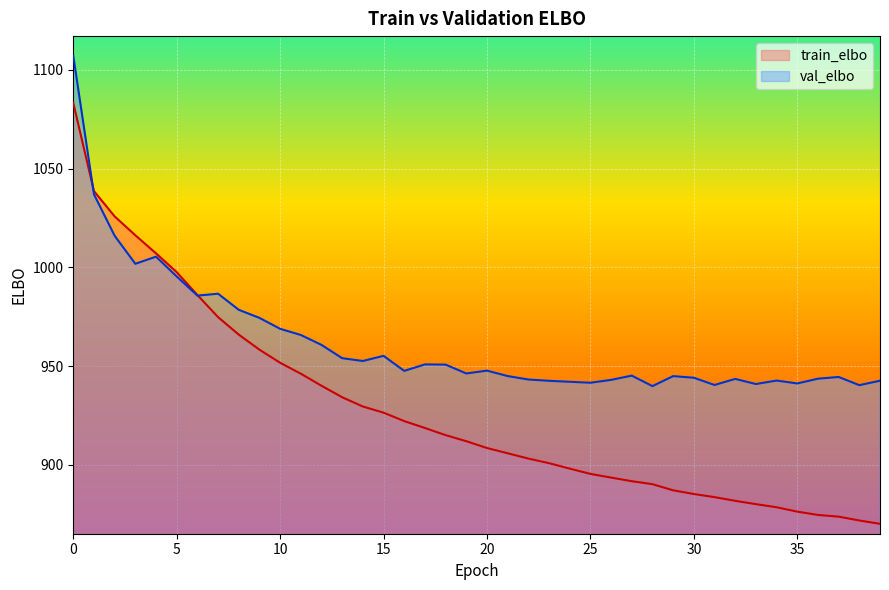

Reading left to right, list all the values displayed in this chart.

train_elbo: 0=1083.3	1=1038.6	2=1025.8	3=1016.3	4=1007.1	5=997.6	6=986.0	7=974.8	8=965.9	9=958.3	10=951.7	11=946.2	12=940.0	13=934.2	14=929.5	15=926.4	16=922.1	17=918.6	18=915.0	19=912.0	20=908.5	21=905.8	22=903.2	23=900.8	24=898.1	25=895.4	26=893.5	27=891.7	28=890.2	29=887.1	30=885.2	31=883.6	32=881.8	33=880.1	34=878.5	35=876.3	36=874.6	37=873.7	38=871.8	39=870.1
val_elbo: 0=1107.2	1=1037.0	2=1016.0	3=1001.8	4=1005.4	5=995.4	6=985.7	7=986.7	8=978.5	9=974.4	10=968.9	11=965.8	12=960.7	13=954.0	14=952.6	15=955.2	16=947.6	17=950.9	18=950.7	19=946.3	20=947.7	21=944.9	22=943.2	23=942.6	24=942.1	25=941.6	26=943.0	27=945.2	28=939.9	29=944.9	30=944.1	31=940.4	32=943.5	33=940.9	34=942.7	35=941.2	36=943.6	37=944.5	38=940.3	39=942.6